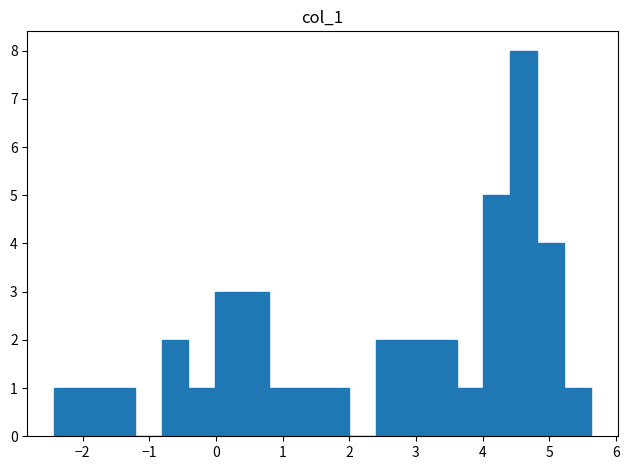

Over which range of the x-axis is the bar tallest?

4.4 to 4.8